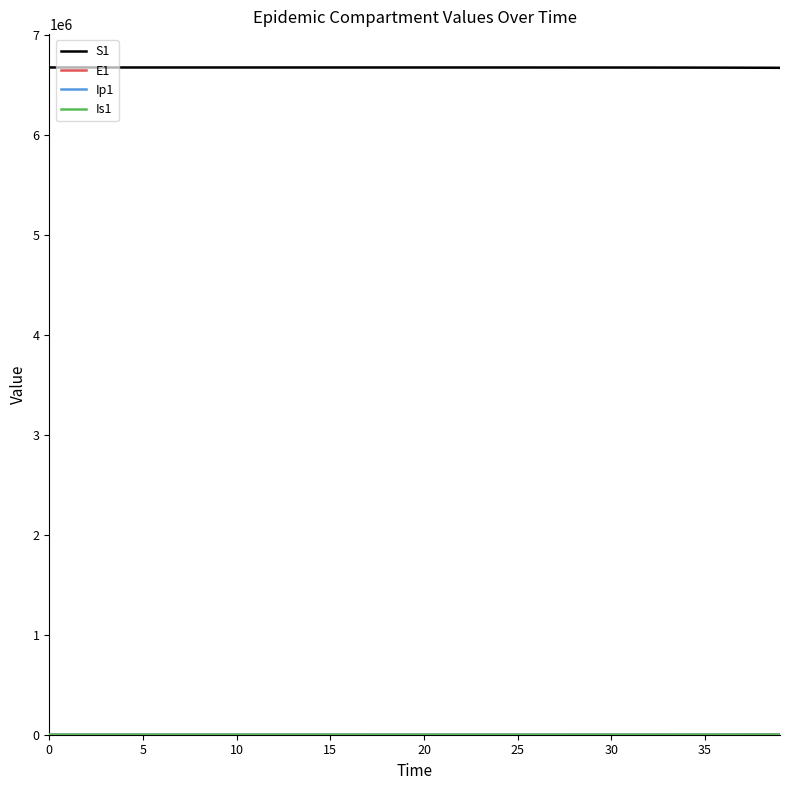

Which series has the largest total across all categories?

S1